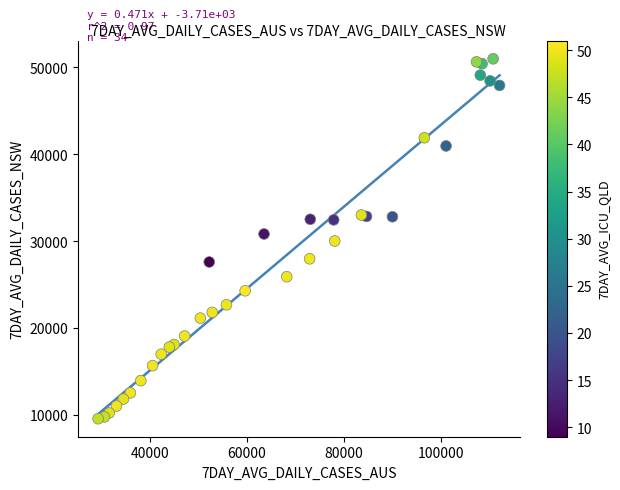

What is the range of X values (max minus min)?

82800